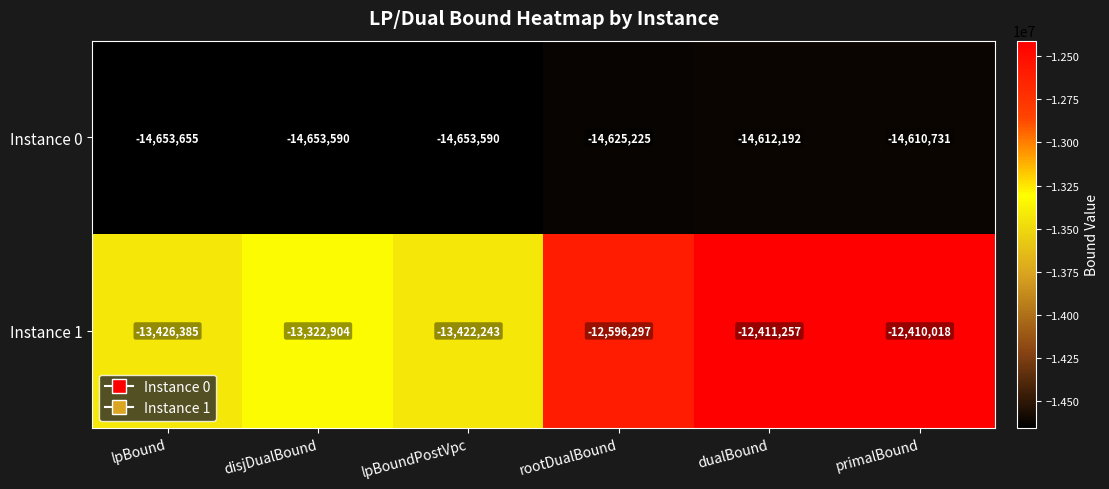

What is the total value across all series at dualBound?

-27023449